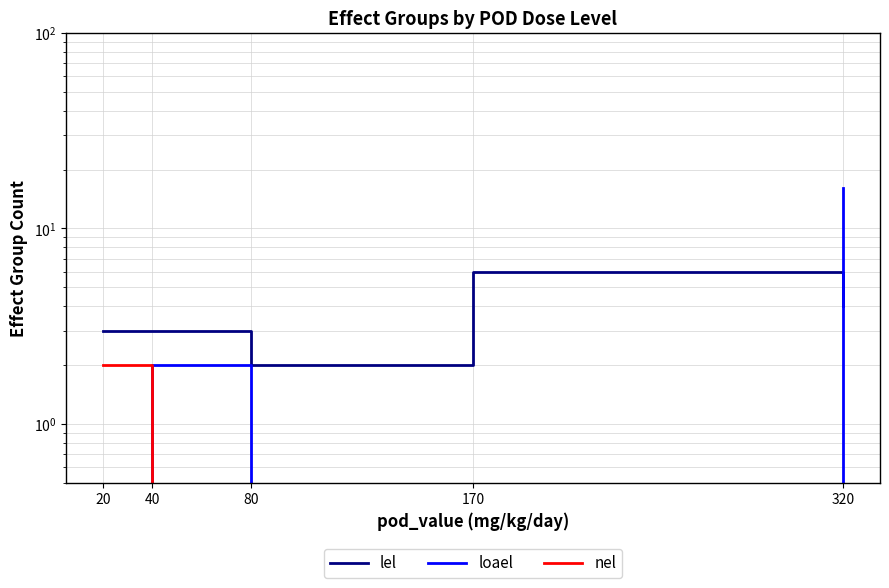

The value of lel at 320 is 7. True or false?

False